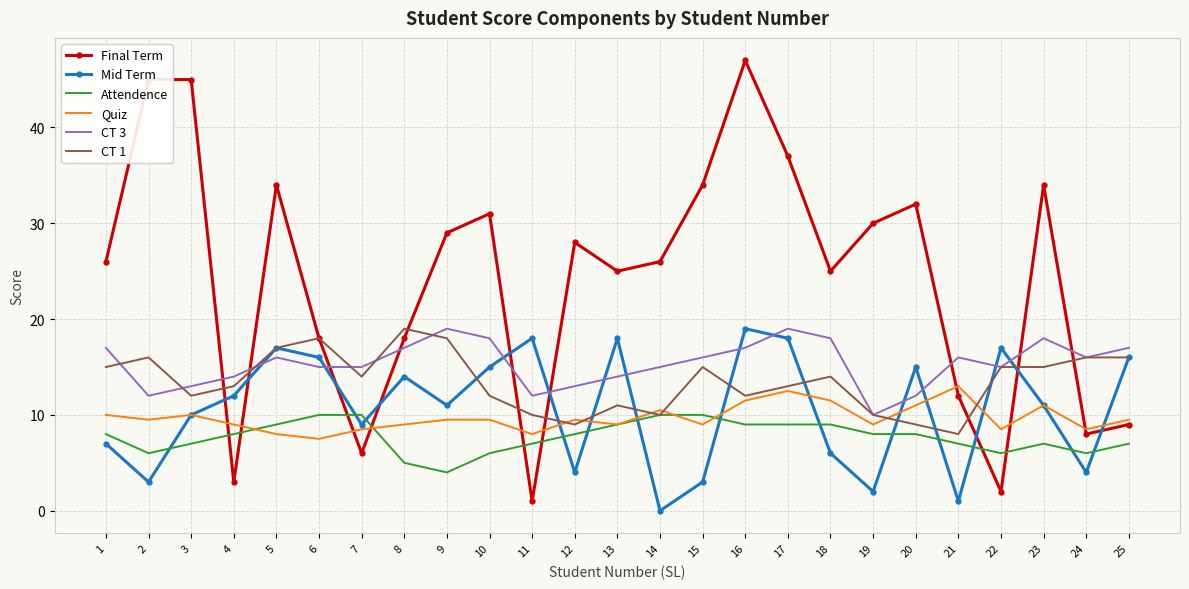

True or false: Mid Term has more than 0 points higher than both neighbors.

True